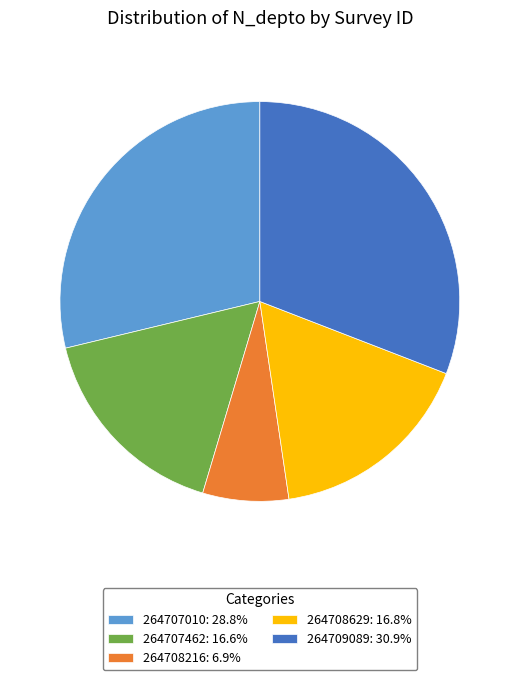

How many segments does this pie chart have?

5